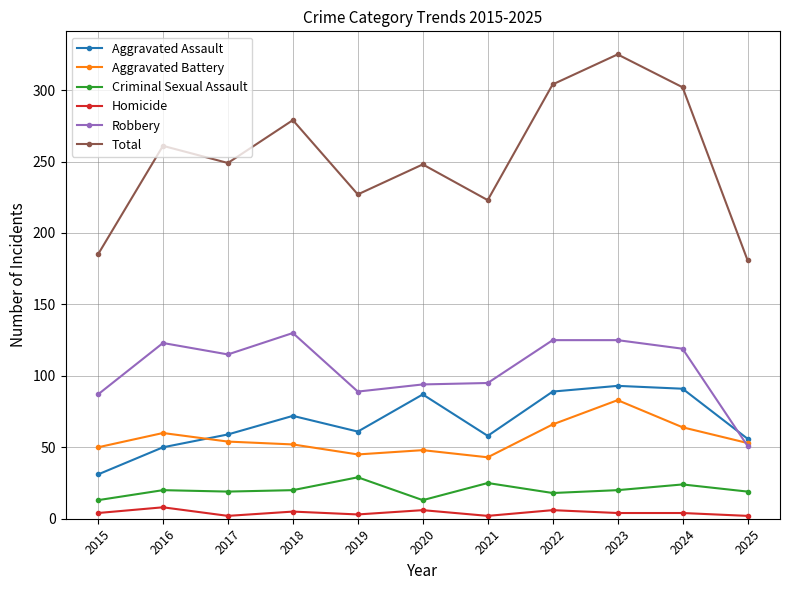

True or false: Aggravated Battery has more than 1 interior local peaks.

True